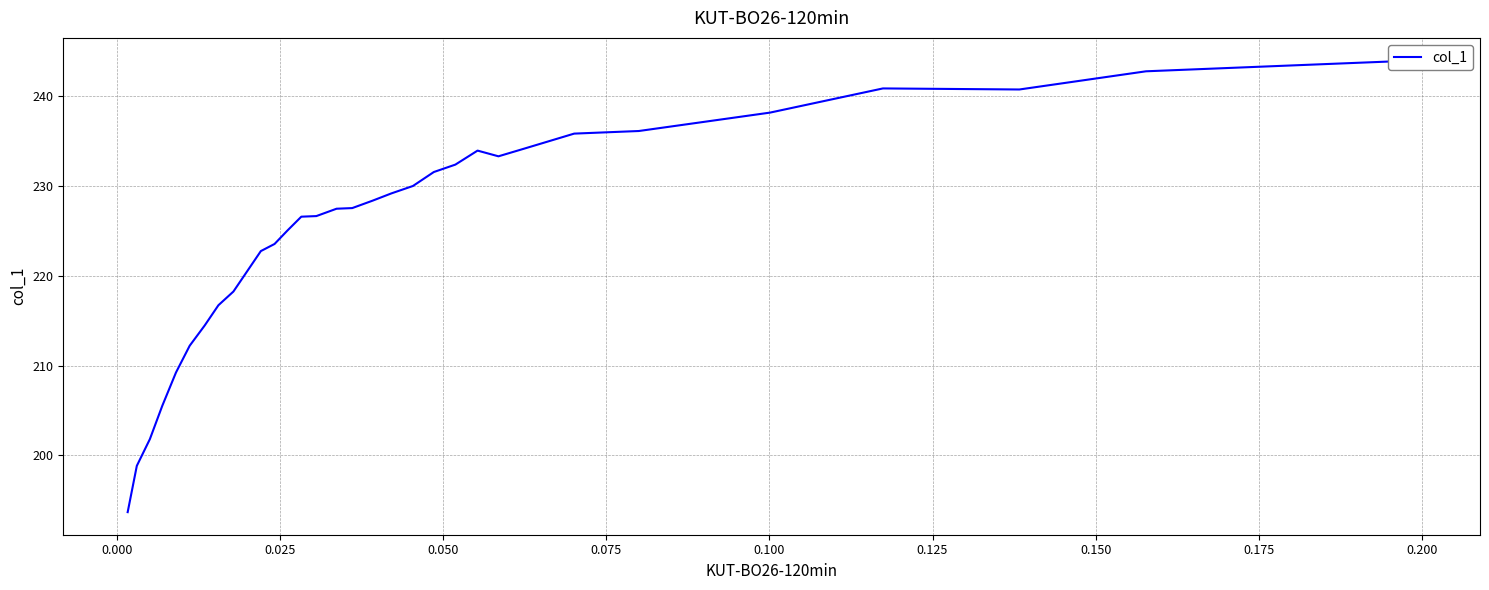

What is the difference between the maximum and minimum values?

50.3